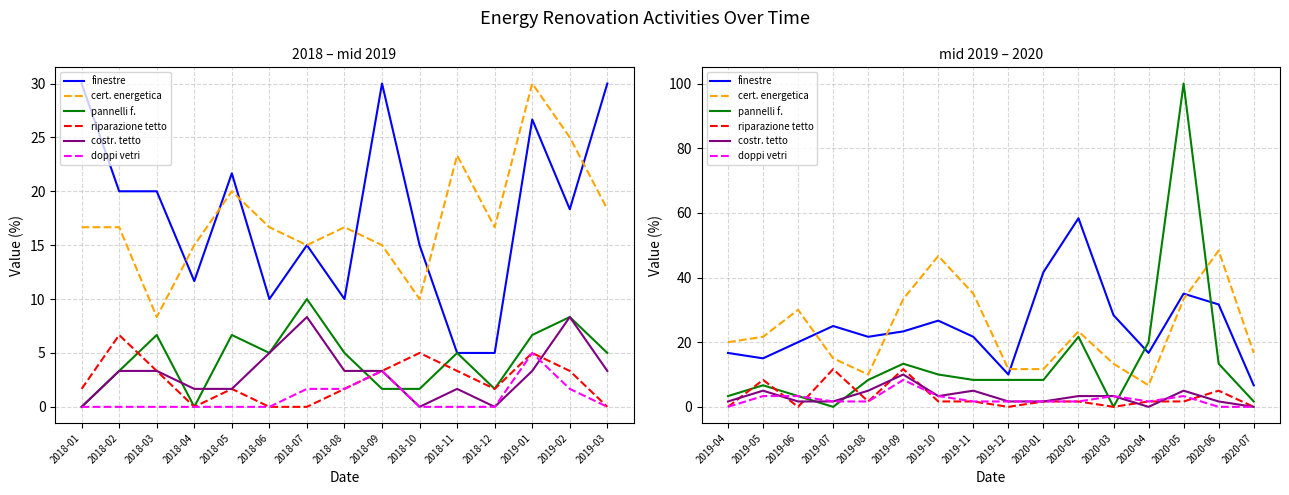

The value of finestre at 2019-05 is 22.0. True or false?

False